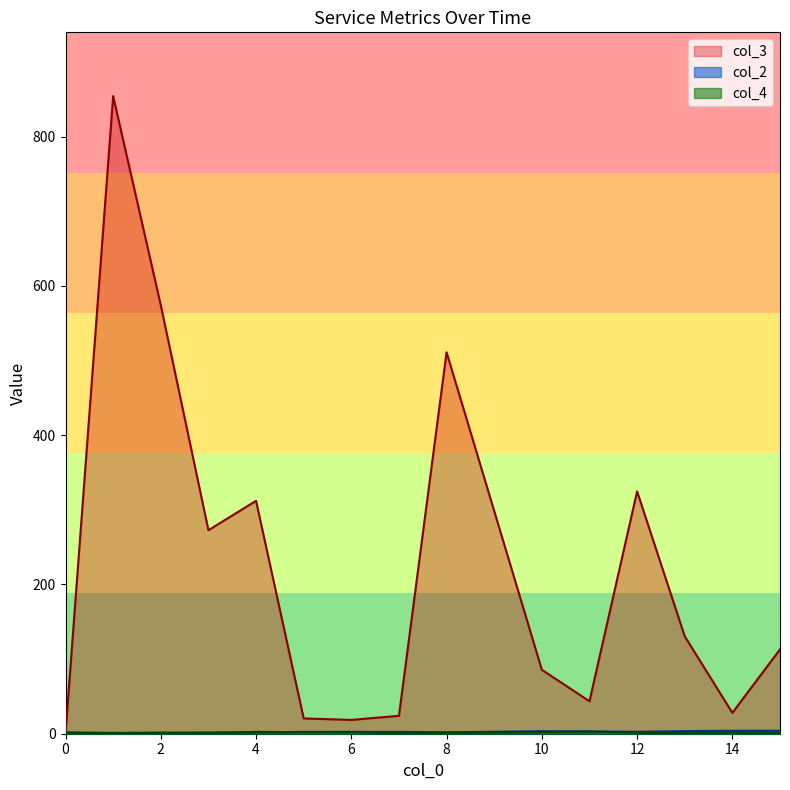

Rank the series by their maximum value, from lowest to highest.

col_2, col_4, col_3